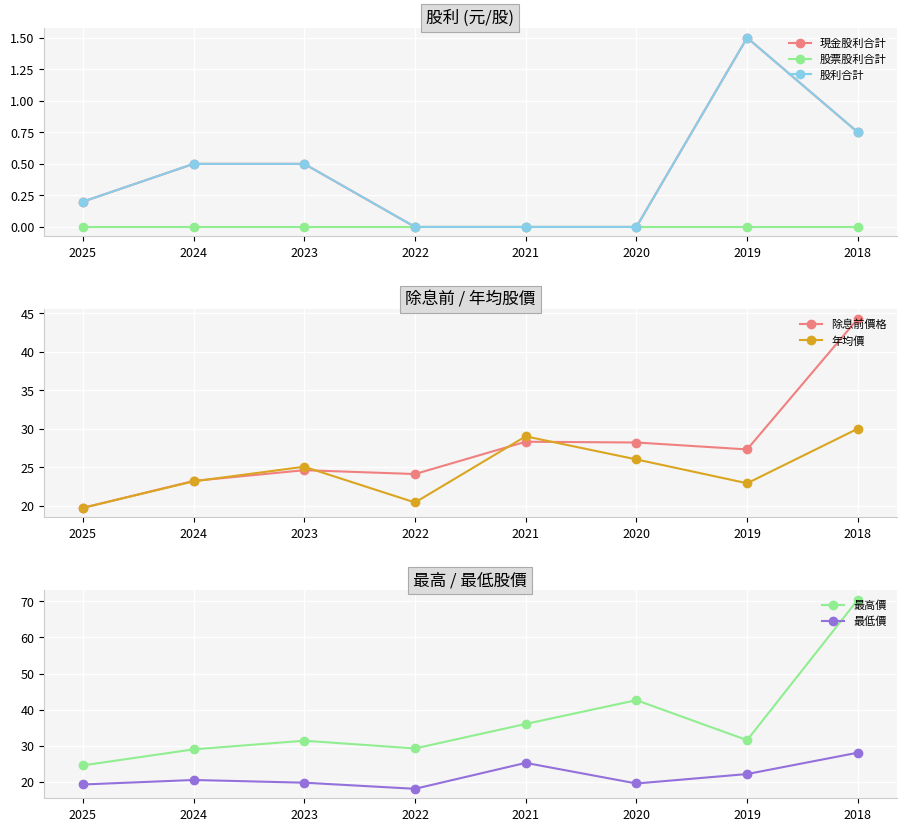

What is the value of the 除息前價格 point at the 6th from the left?

28.2